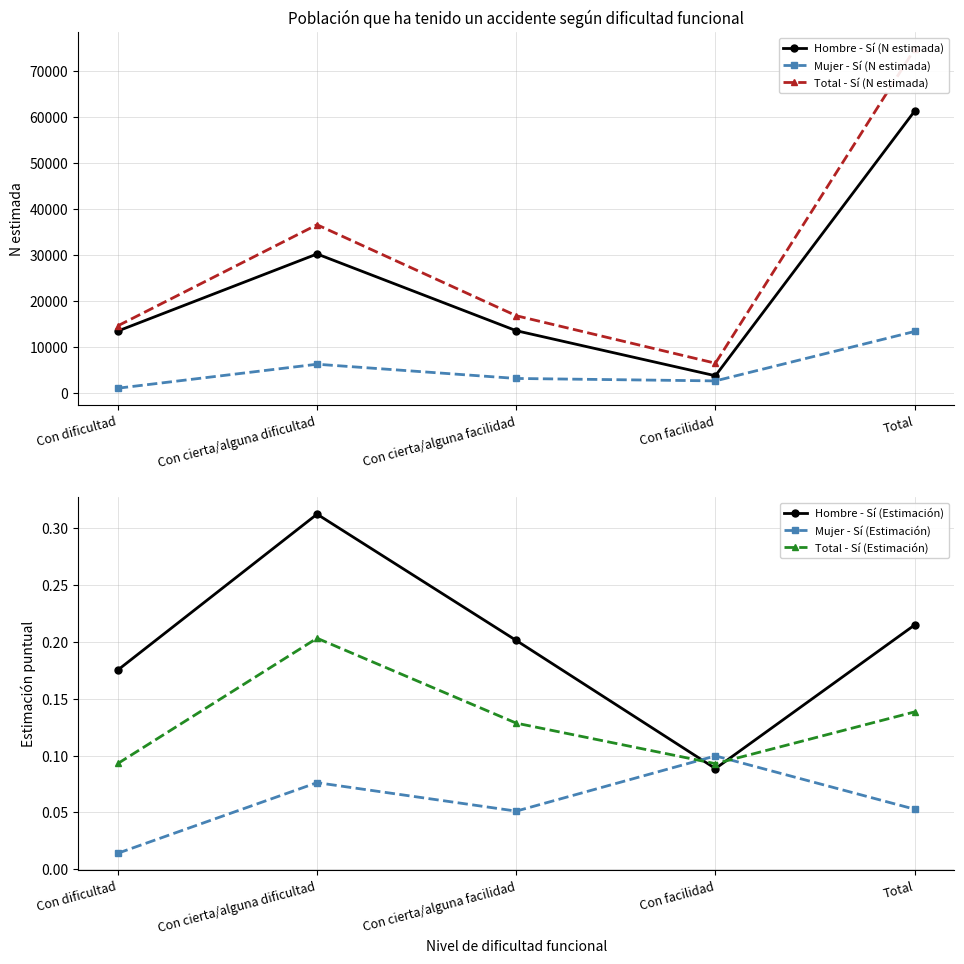

True or false: Total - Sí (Estimación) and Total - Sí (N estimada) intersect in this chart.

False